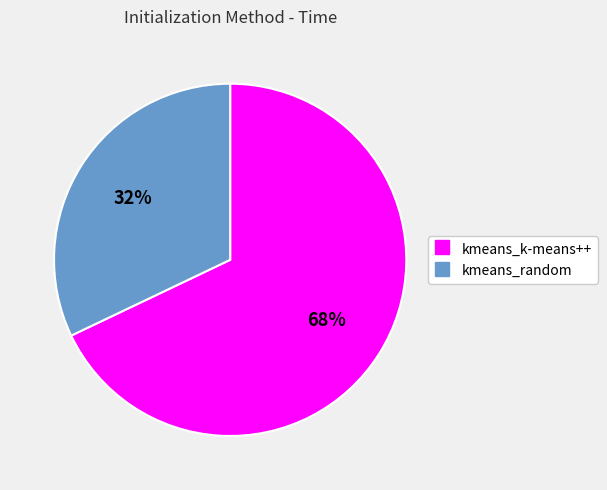

To the nearest percent, what percentage of the pie is kmeans_random?

32%